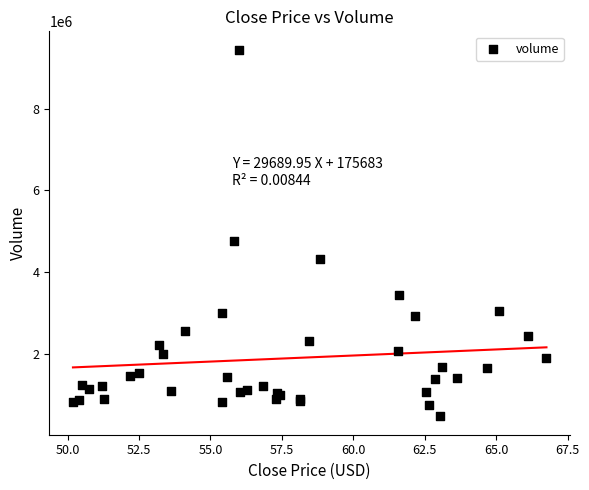

What Y value in the scatter plot is closest to 4956881?

4750689